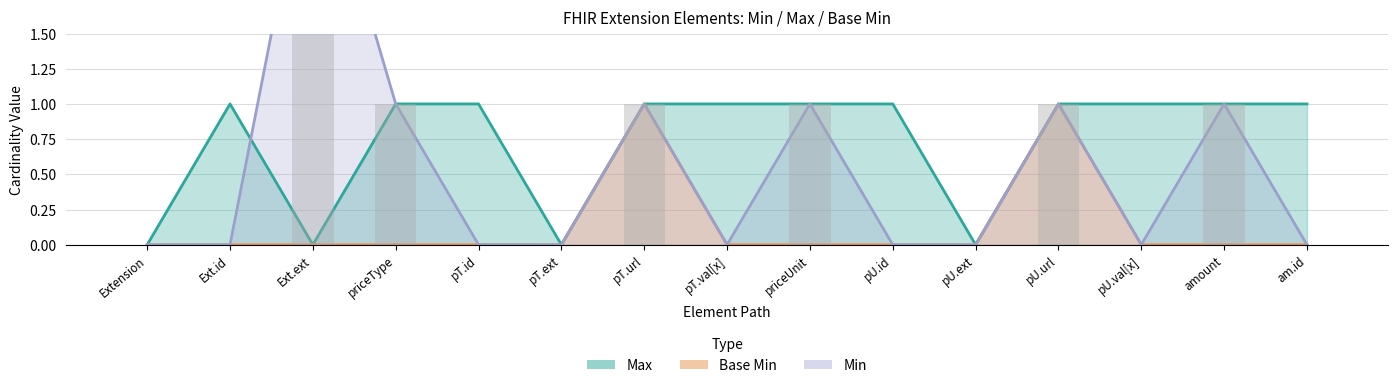

At which category is the sum across all series the highest?

Ext.ext